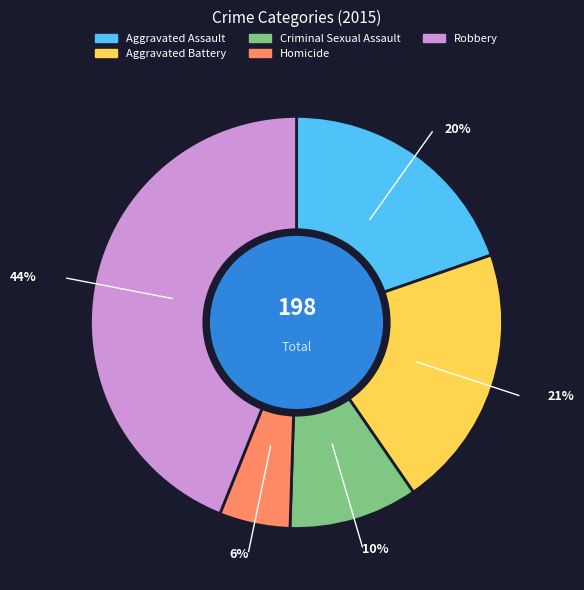

Is there a majority slice in this chart?

No